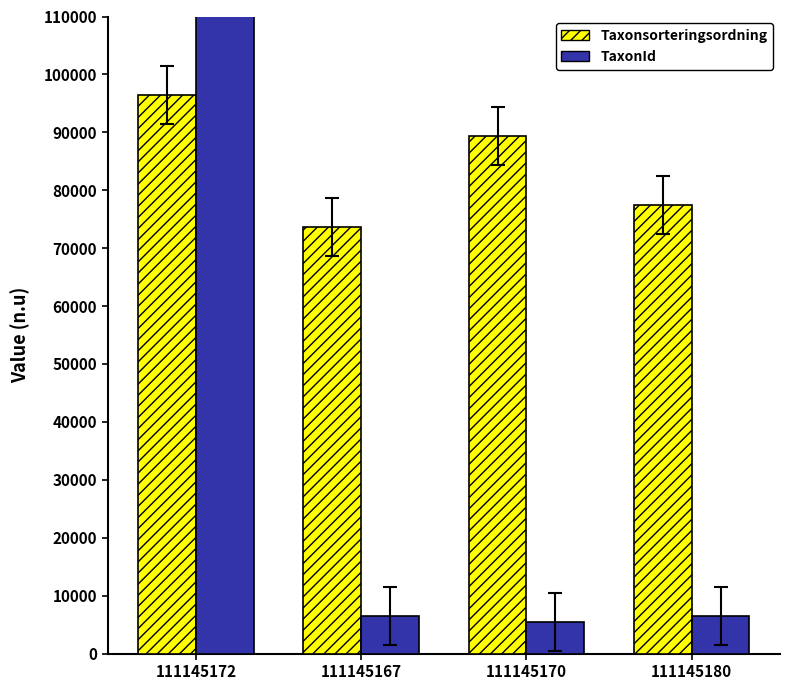

List the series in order of their overall mean, lowest first.

TaxonId, Taxonsorteringsordning